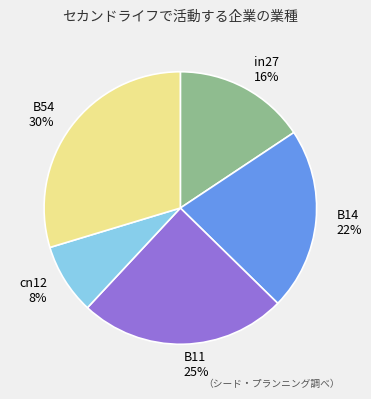

Rank the categories by value from lowest to highest.

cn12, in27, B14, B11, B54